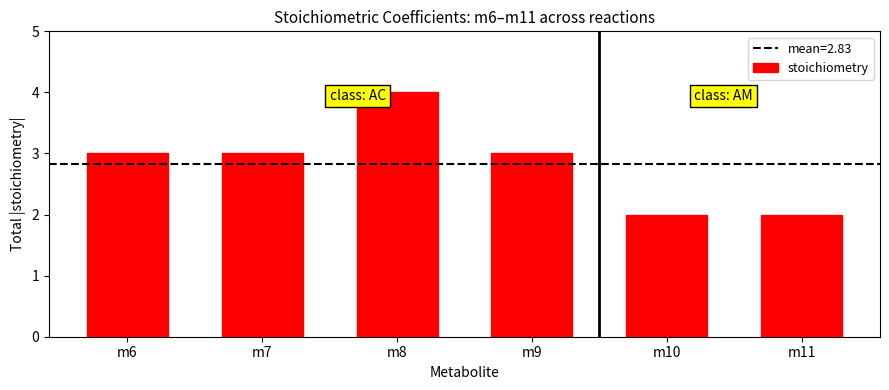

Reading left to right, transcribe all the data shown in this chart.

m6=3	m7=3	m8=4	m9=3	m10=2	m11=2